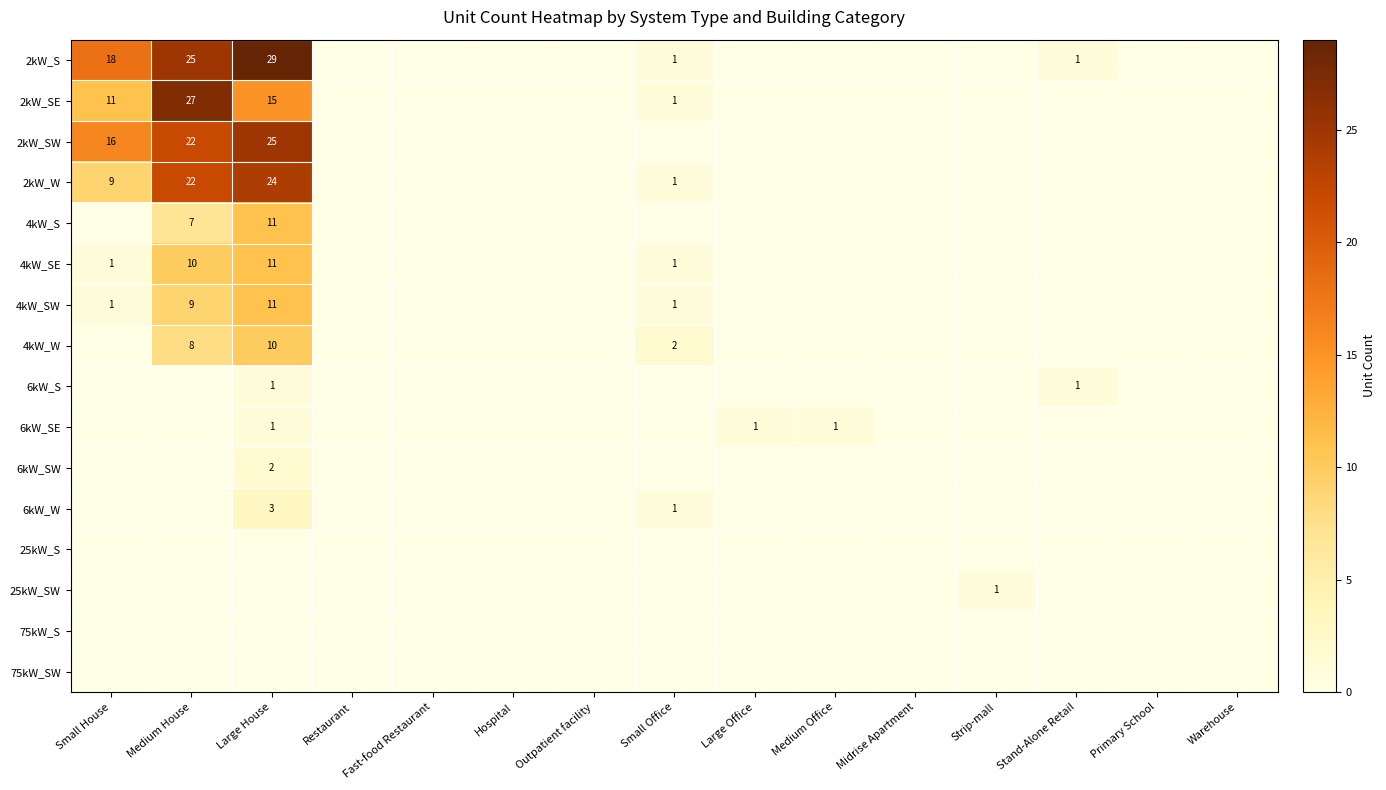

At which category is the sum across all series the highest?

Large House